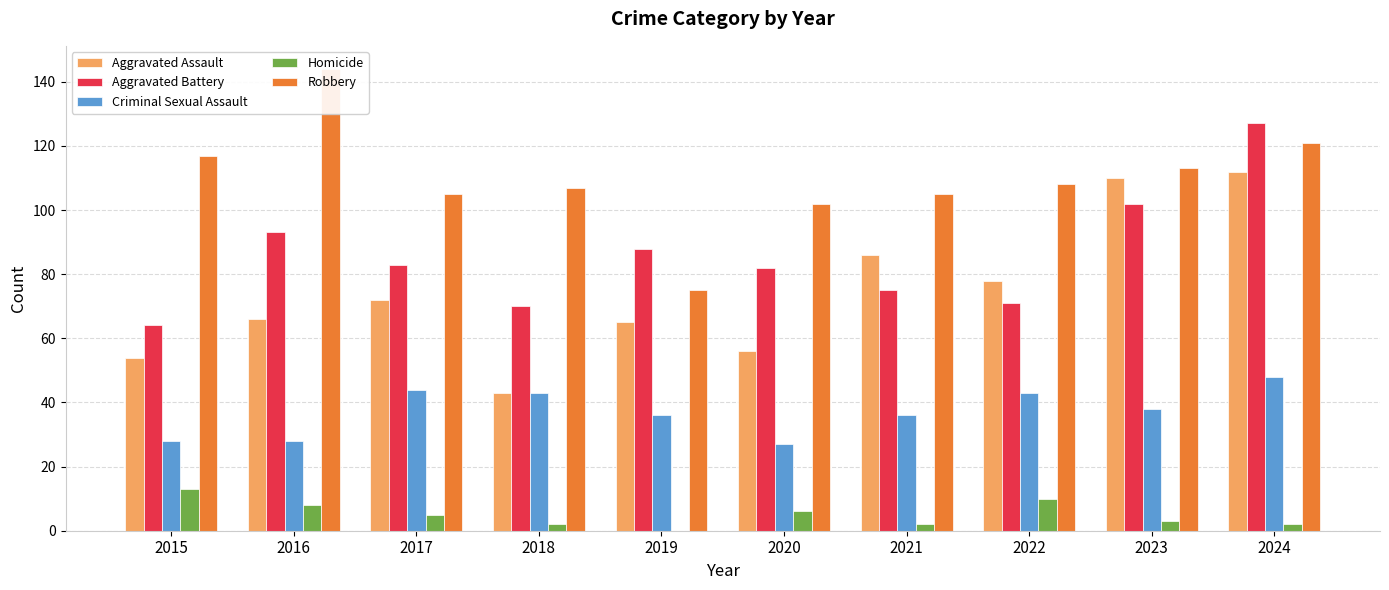

At 2021, list the series in order from smallest to largest.

Homicide, Criminal Sexual Assault, Aggravated Battery, Aggravated Assault, Robbery